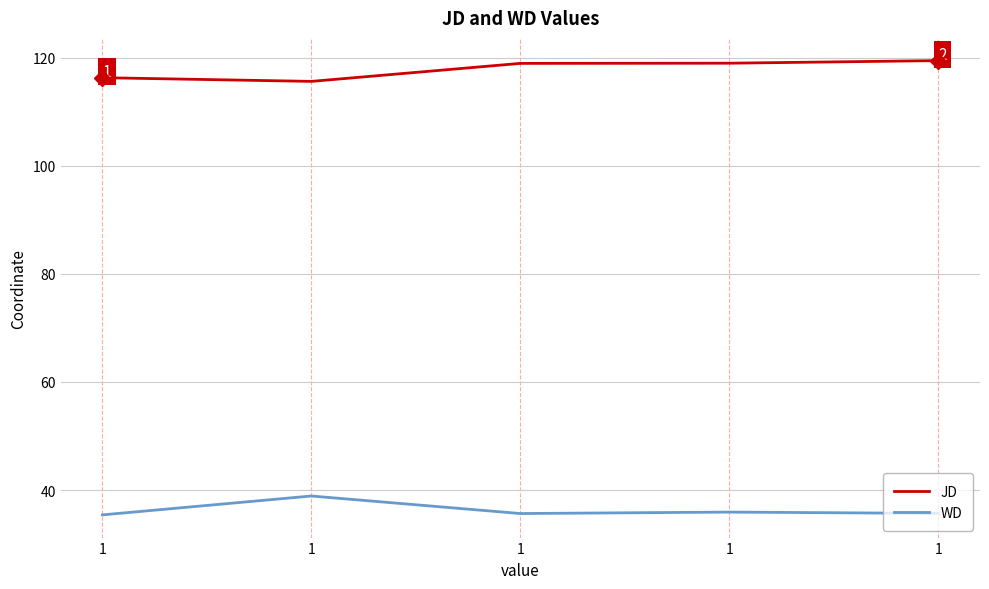

Reading left to right, what are all the values shown in this chart?

JD: 116.3	115.6	118.9	119.0	119.5
WD: 35.4	38.9	35.7	35.9	35.7